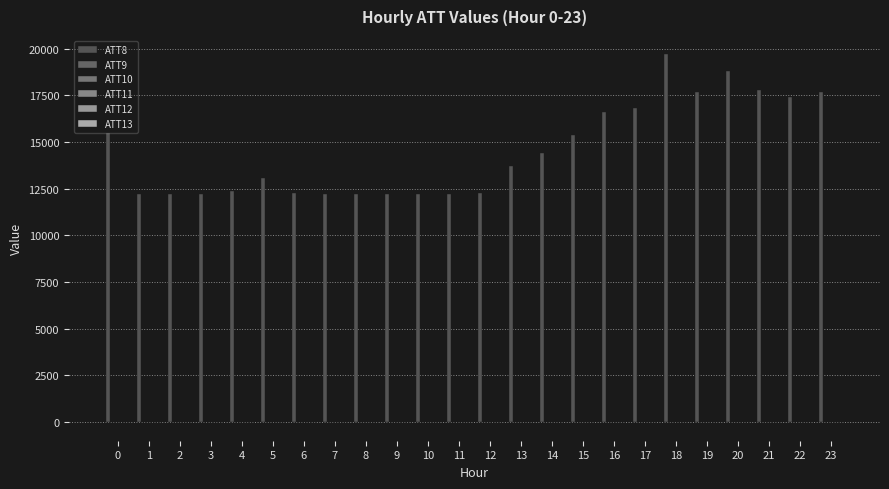

Which series has the widest spread of values?

ATT8